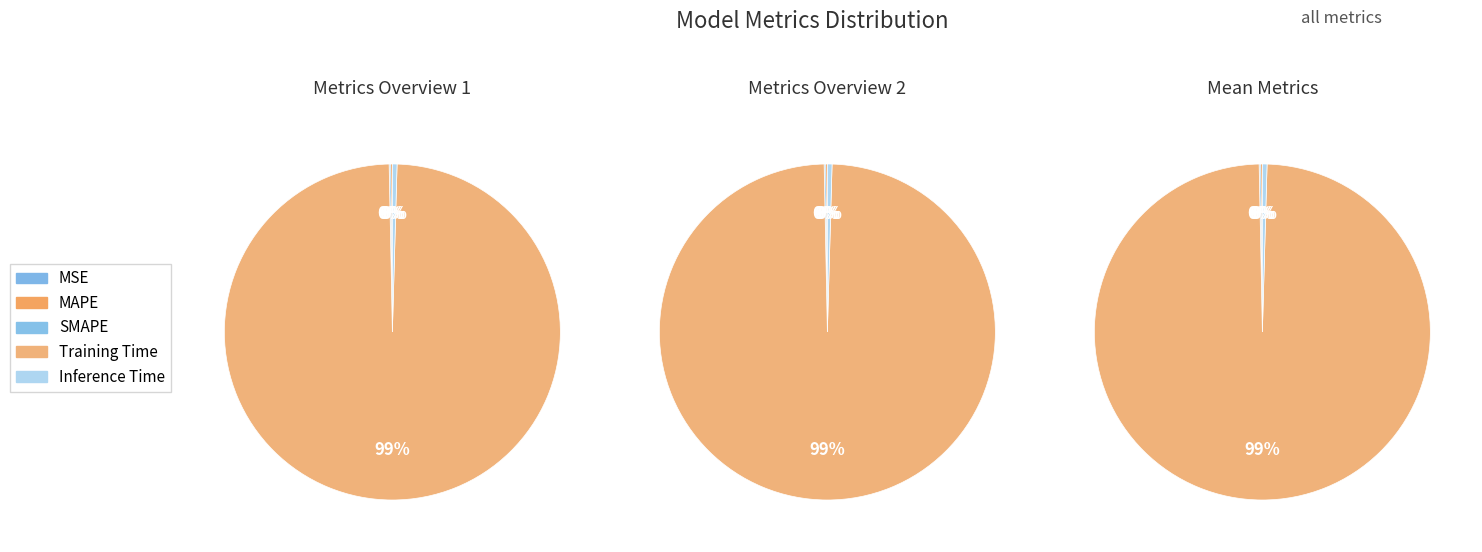

True or false: MAPE accounts for 0% of the total.

True